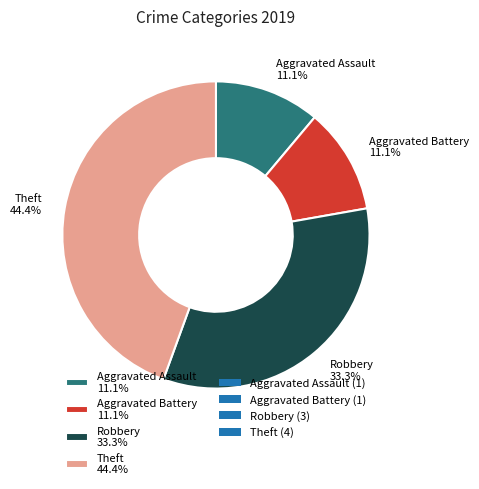

Which slice is the largest?

Theft